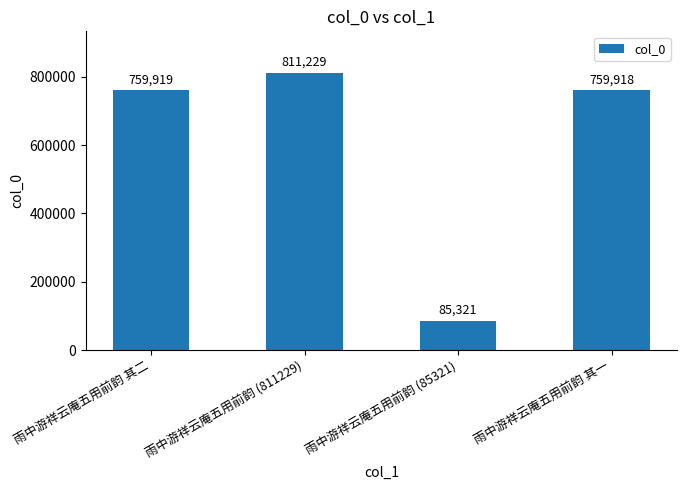

Rank the categories by value from highest to lowest.

雨中游祥云庵五用前韵 (811229), 雨中游祥云庵五用前韵 其二, 雨中游祥云庵五用前韵 其一, 雨中游祥云庵五用前韵 (85321)